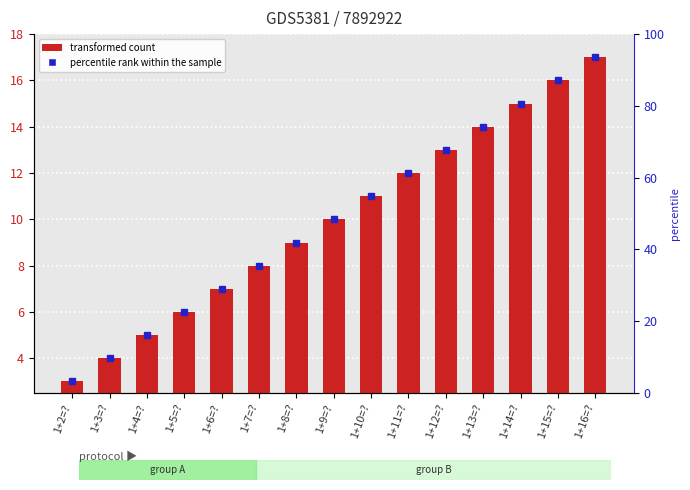

At which category does the chart reach its minimum across all series?

1+2=?